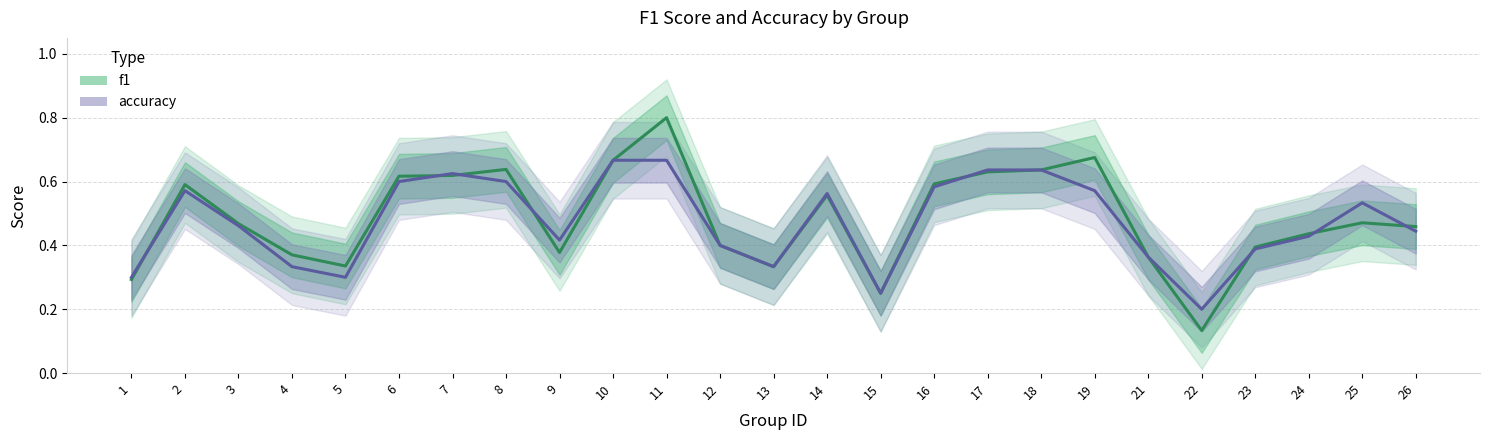

What is the sum of all f1 values?

12.1